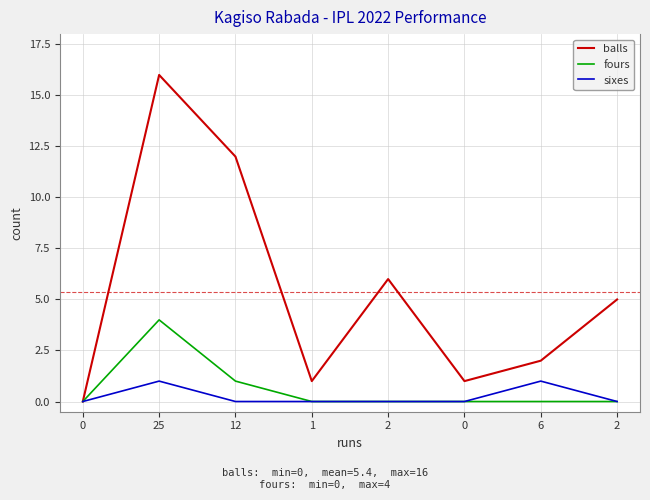

What are all the series names shown in the legend?

balls, fours, sixes